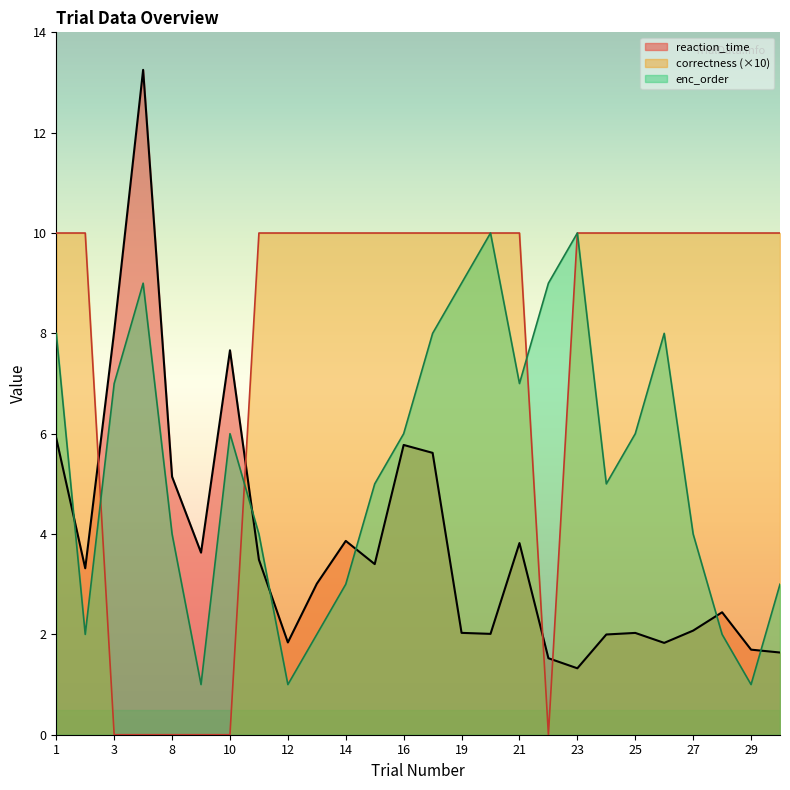

Reading left to right, list all the values displayed in this chart.

reaction_time: 1=5.9	2=3.3	3=8.0	4=13.3	8=5.1	9=3.6	10=7.7	11=3.5	12=1.8	13=3.0	14=3.9	15=3.4	16=5.8	17=5.6	19=2.0	20=2.0	21=3.8	22=1.5	23=1.3	24=2.0	25=2.0	26=1.8	27=2.1	28=2.4	29=1.7	30=1.6
correctness: 1=10.0	2=10.0	3=0.0	4=0.0	8=0.0	9=0.0	10=0.0	11=10.0	12=10.0	13=10.0	14=10.0	15=10.0	16=10.0	17=10.0	19=10.0	20=10.0	21=10.0	22=0.0	23=10.0	24=10.0	25=10.0	26=10.0	27=10.0	28=10.0	29=10.0	30=10.0
enc_order: 1=8.0	2=2.0	3=7.0	4=9.0	8=4.0	9=1.0	10=6.0	11=4.0	12=1.0	13=2.0	14=3.0	15=5.0	16=6.0	17=8.0	19=9.0	20=10.0	21=7.0	22=9.0	23=10.0	24=5.0	25=6.0	26=8.0	27=4.0	28=2.0	29=1.0	30=3.0